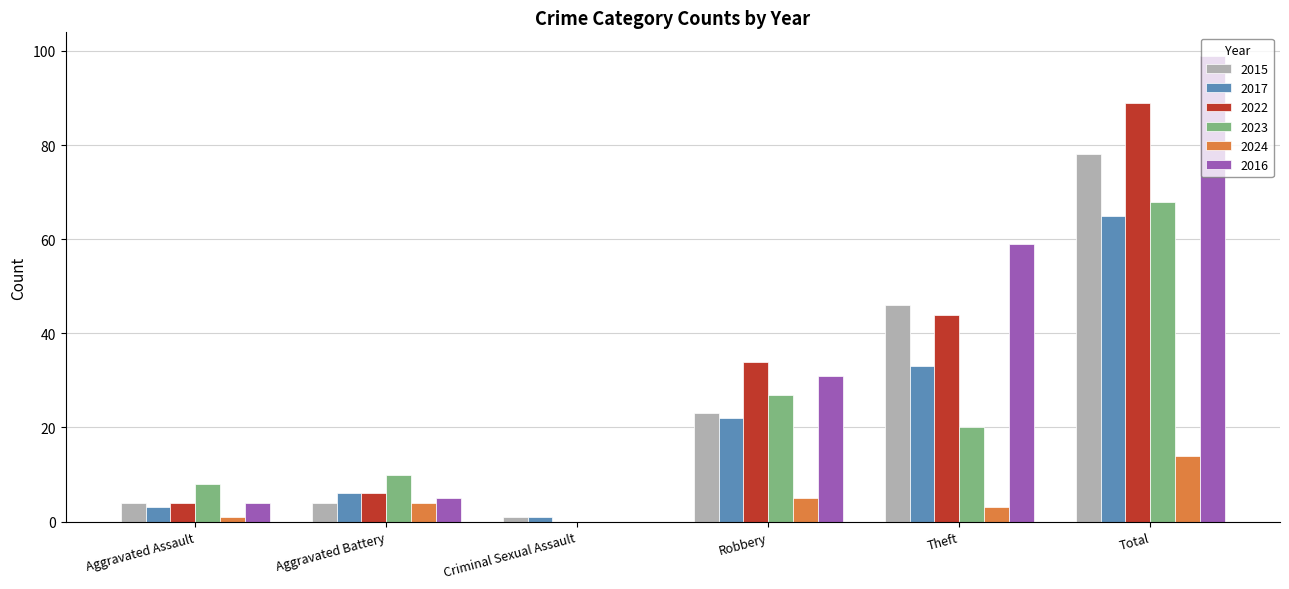

At which category is the sum across all series the highest?

Total